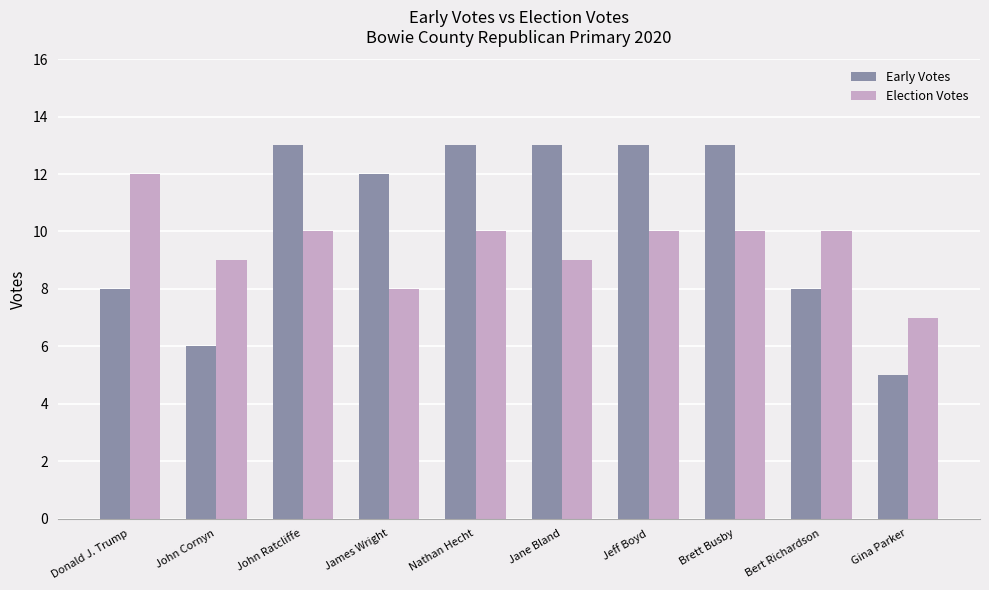

What is the difference between the second highest and minimum values in the Election Votes series?

3